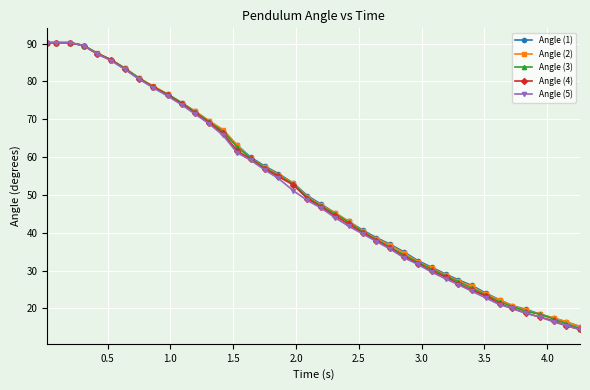

What is the value of the Angle (5) point at the 30th from the left?

27.8